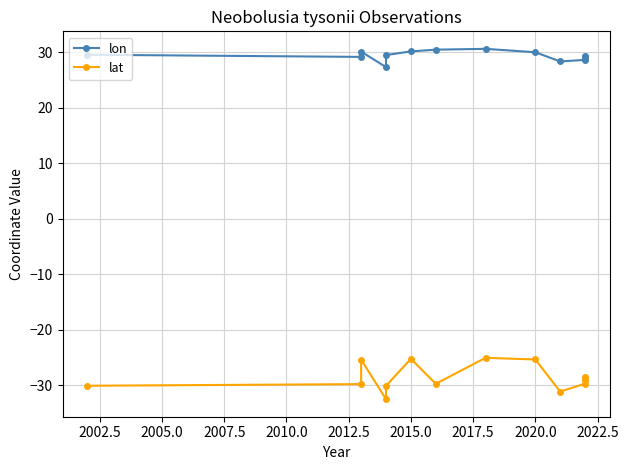

List the series in order of their peak value, highest first.

lon, lat